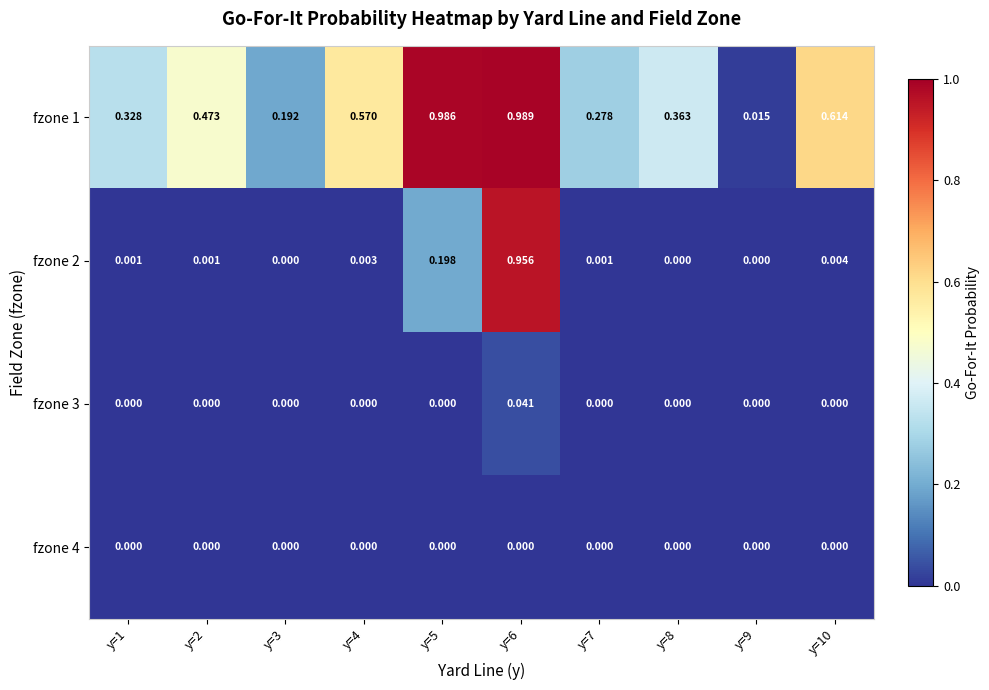

Is the value of fzone 3 at y=10 greater than the value of fzone 1 at y=2?

No